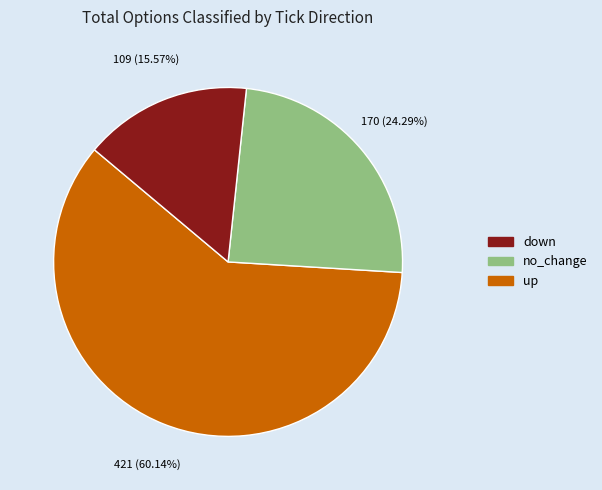

To the nearest percent, what portion does up represent?

16%